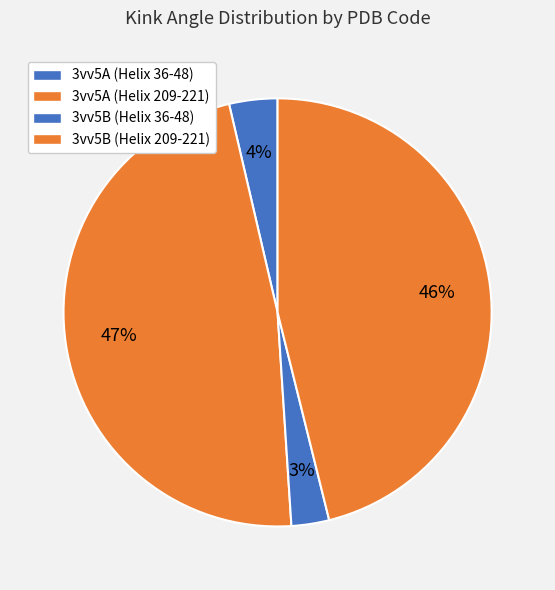

Count the number of slices in the pie.

4